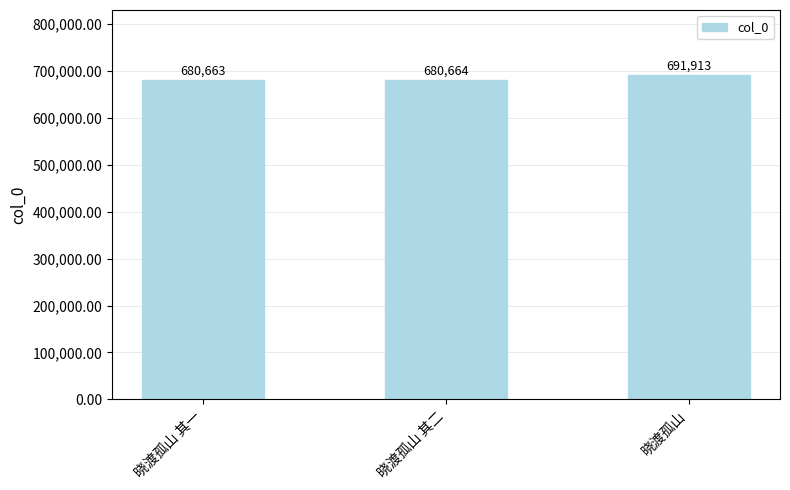

At which category does the chart reach its peak across all series?

晓渡孤山